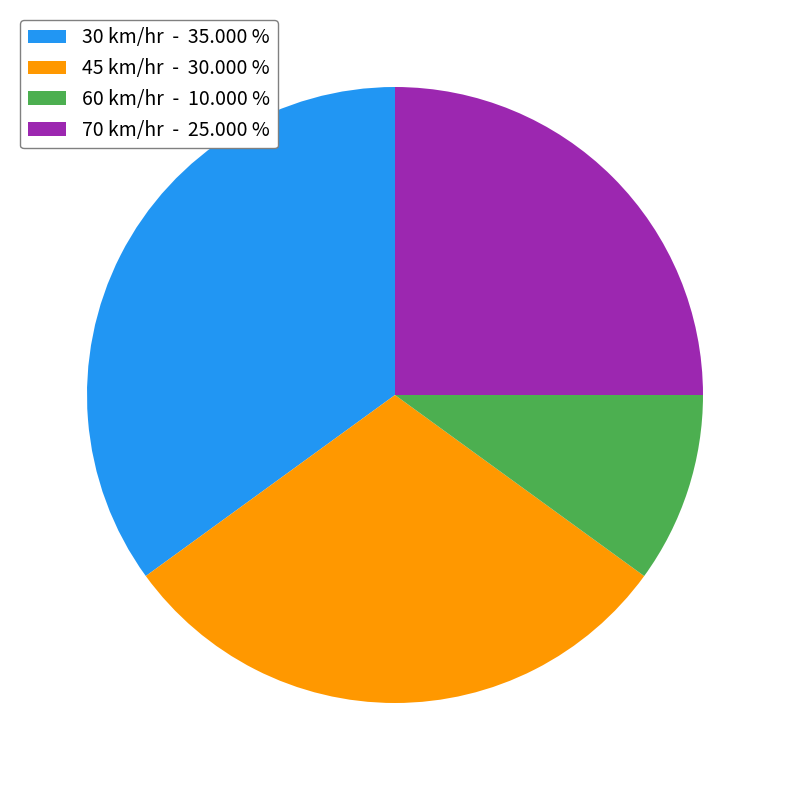

Is the sum of 45 km/hr - 30.000 % and 70 km/hr - 25.000 % greater than half?

Yes